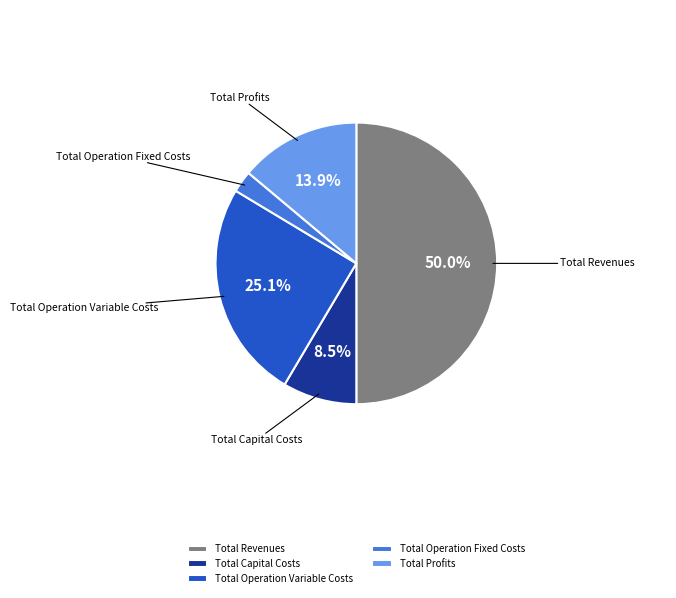

Approximately how many times larger is the value at Total Revenues compared to Total Capital Costs?

5.9